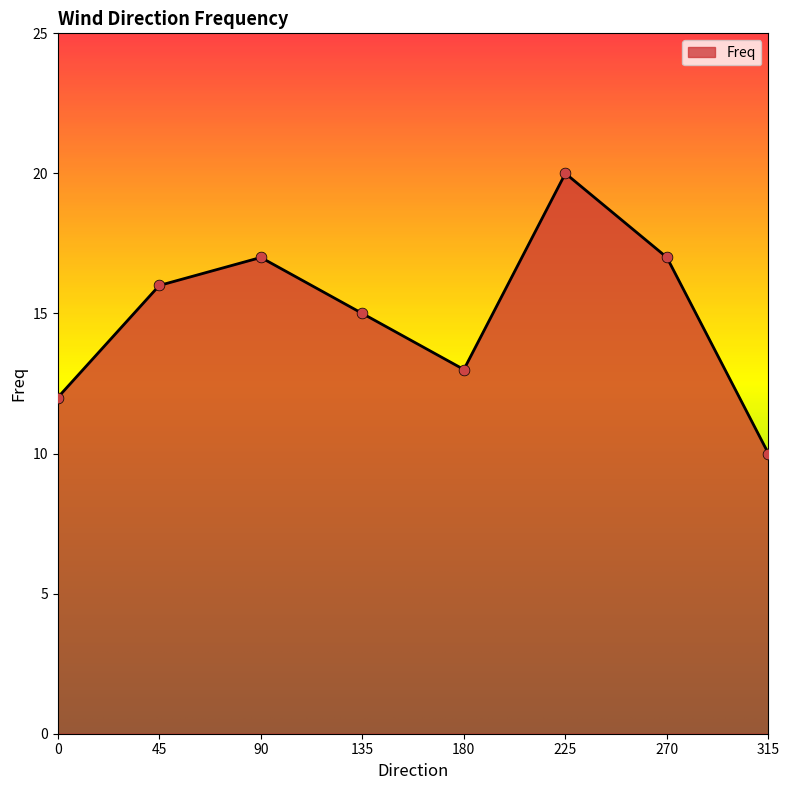

What is the change in value from 45 to 225?

+4